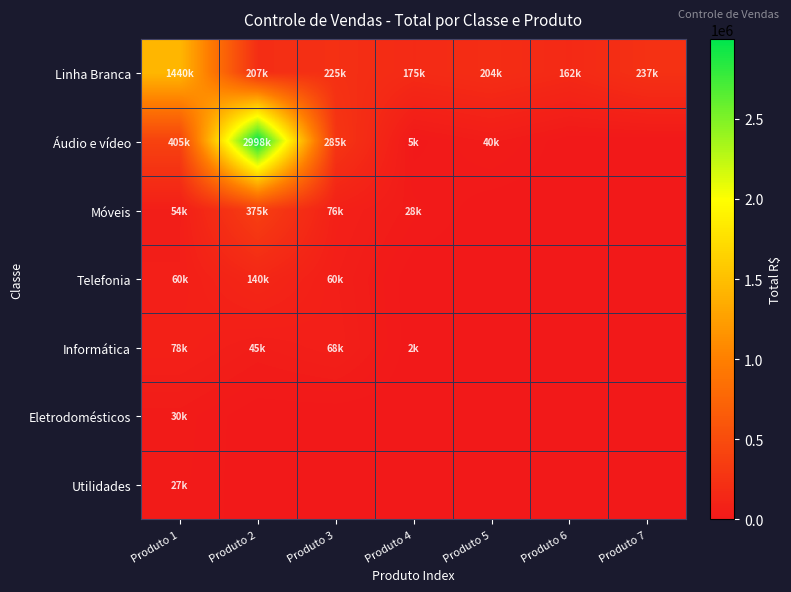

Which series changed the most between Produto 1 and Produto 7?

Linha Branca